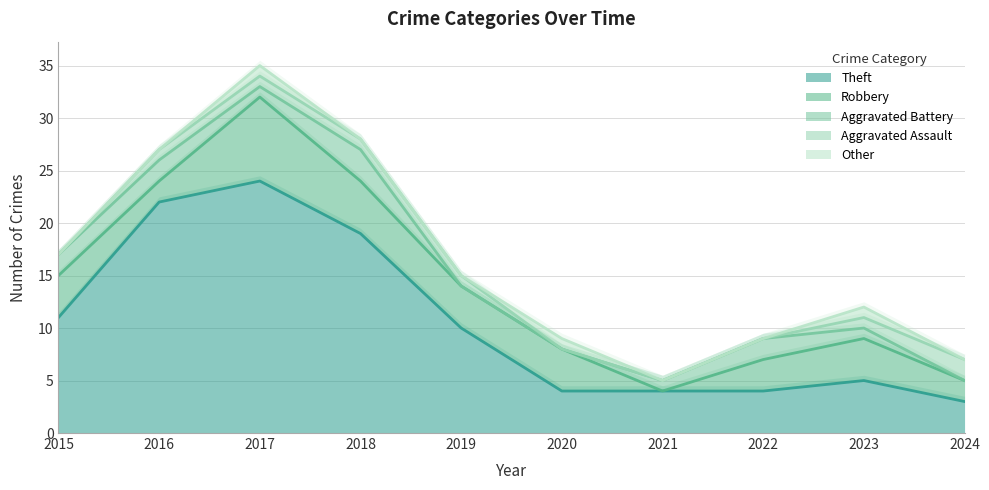

At which label does Theft reach its minimum?

2024